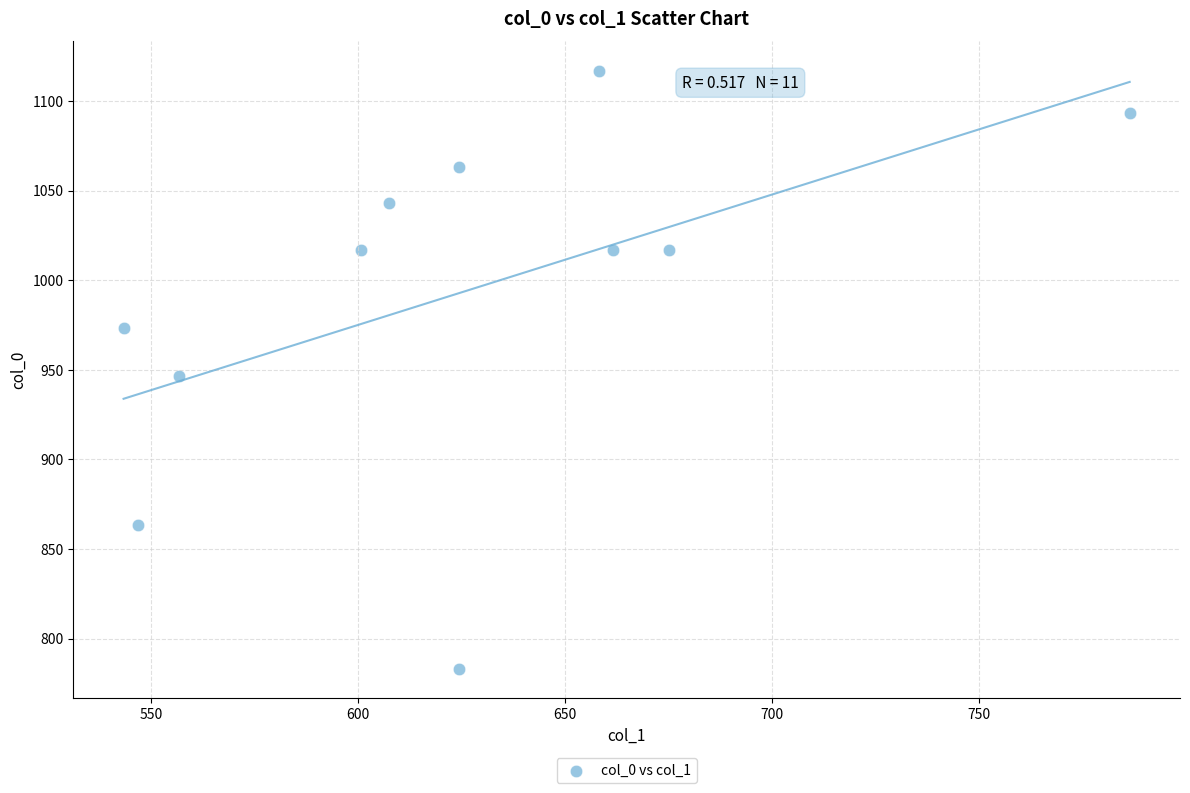

What is the average X value?

625.9